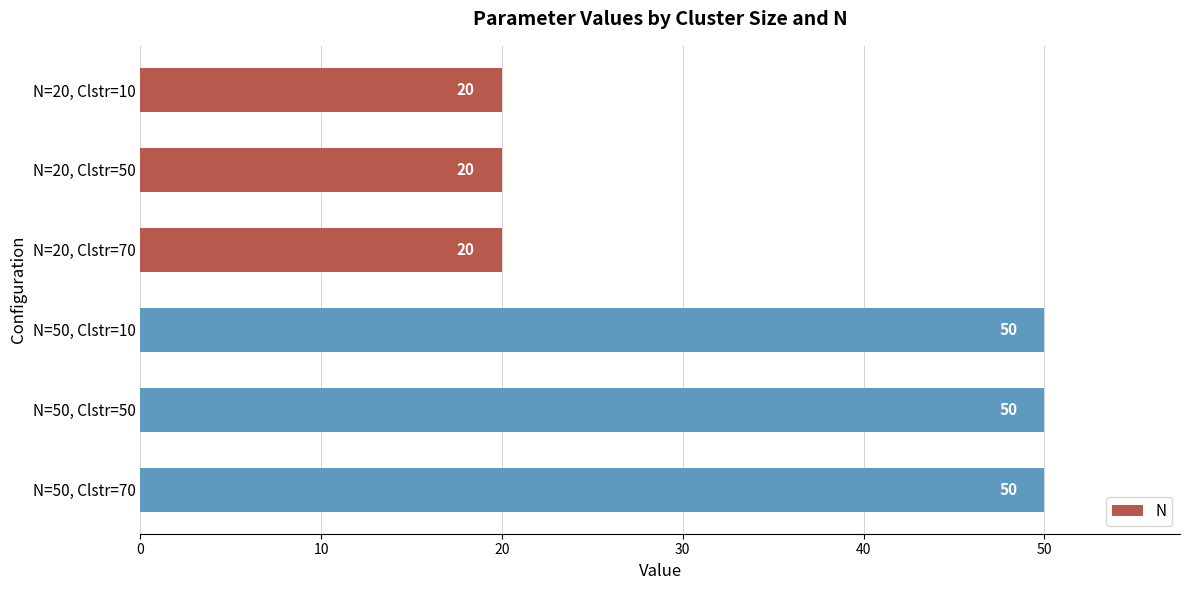

What is the ratio of the value at N=50, Clstr=70 to the value at N=20, Clstr=70?

2.5